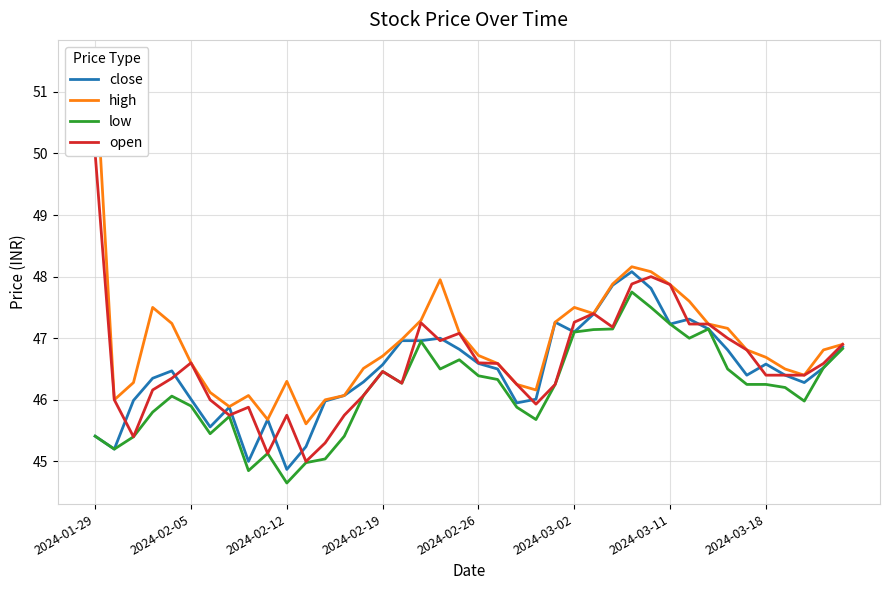

What is the total value across all series at 39?

187.5